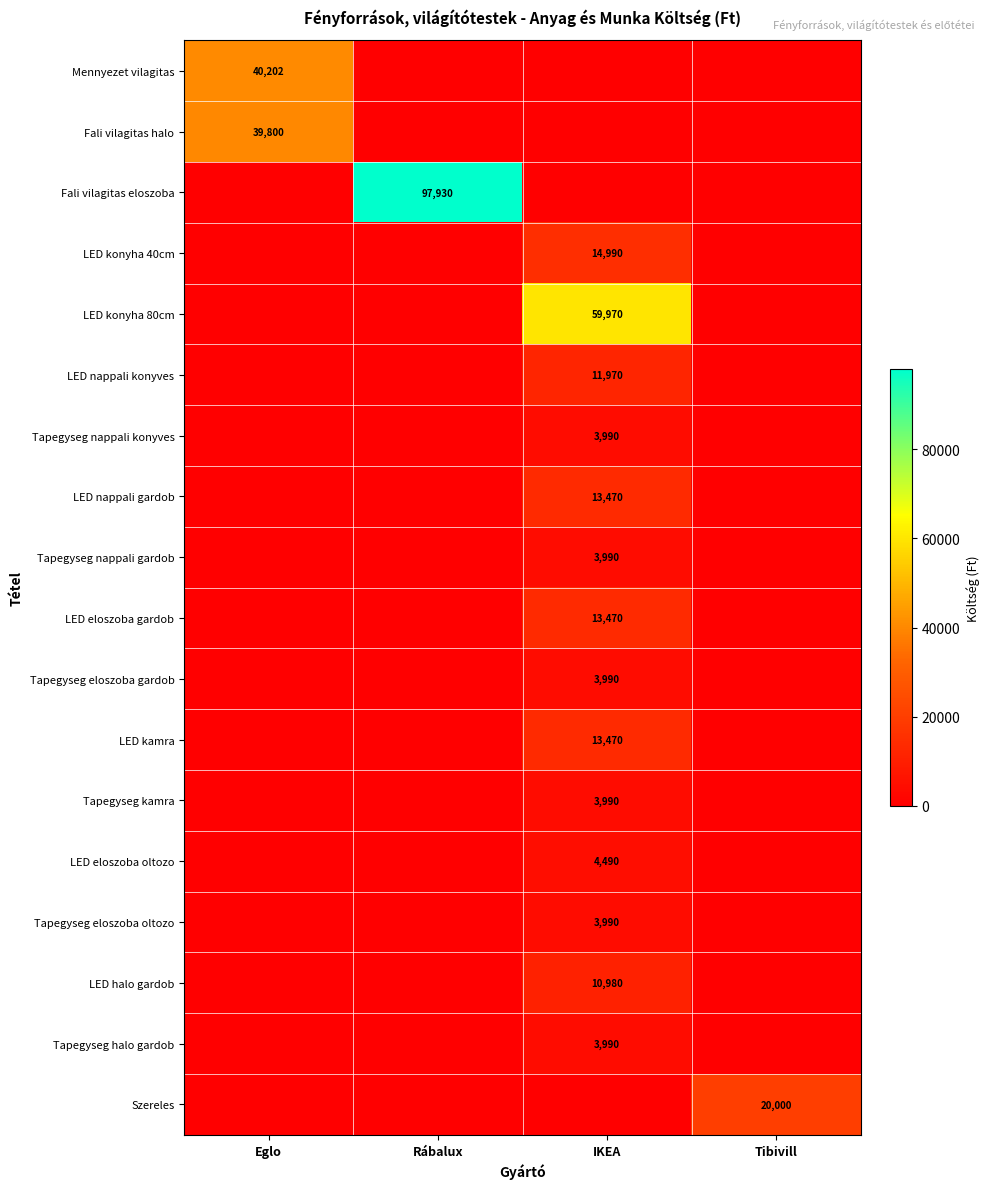

Where is Szereles nearest to the value 10000?

Eglo